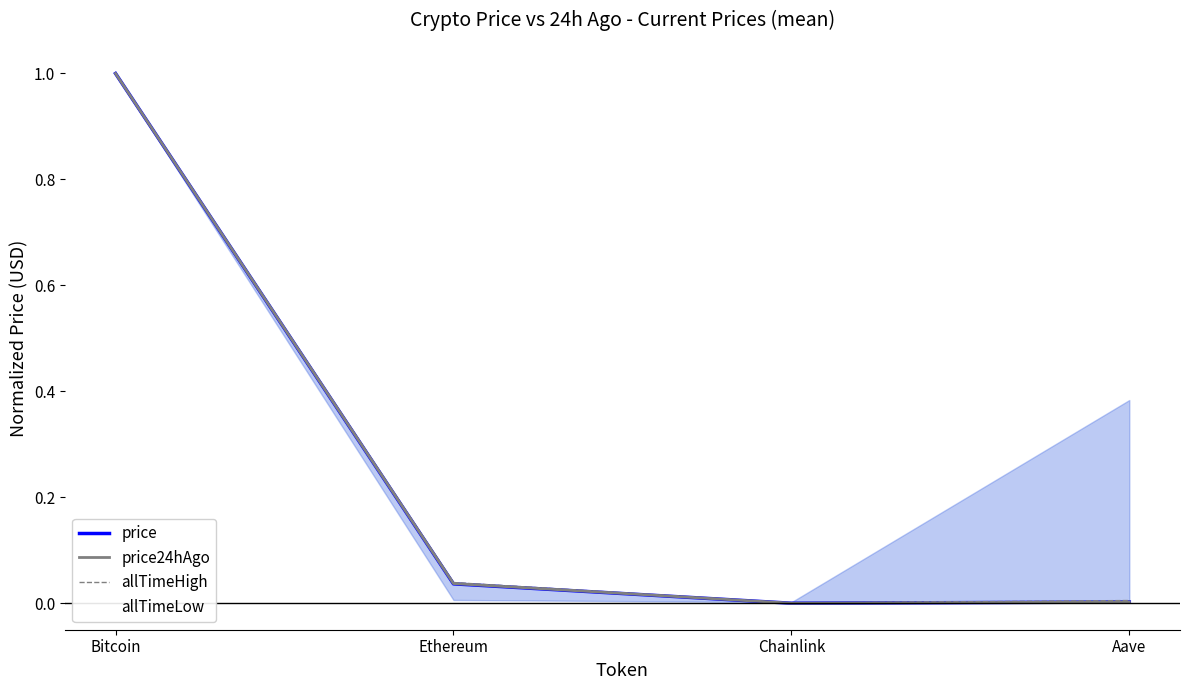

Which series has the largest total across all categories?

allTimeHigh